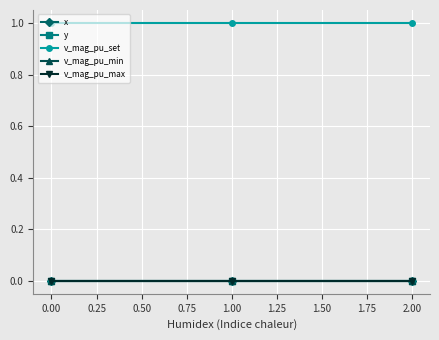

How many lines are shown in the chart?

5